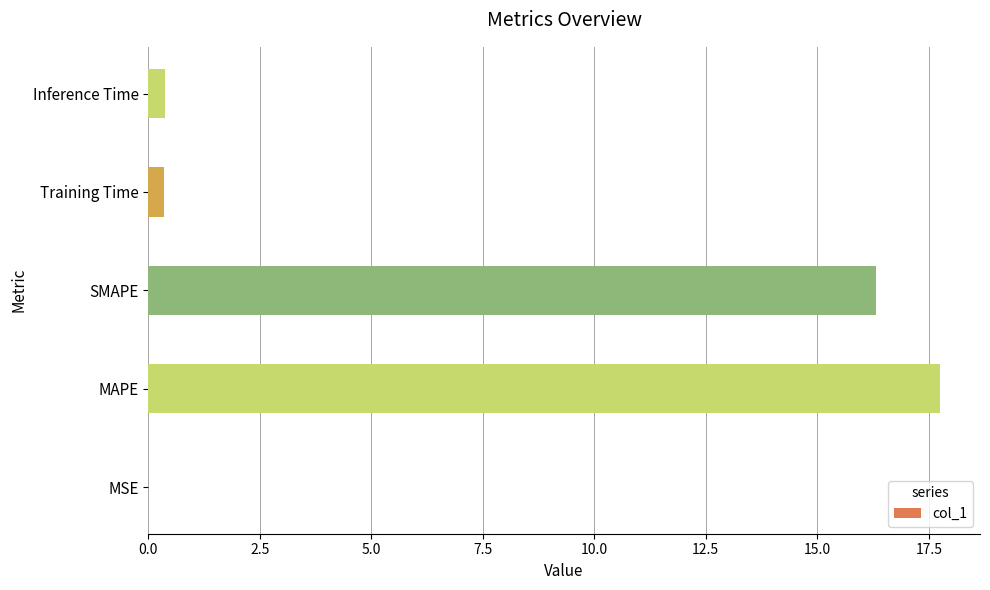

What is the change in value from SMAPE to Inference Time?

-15.9